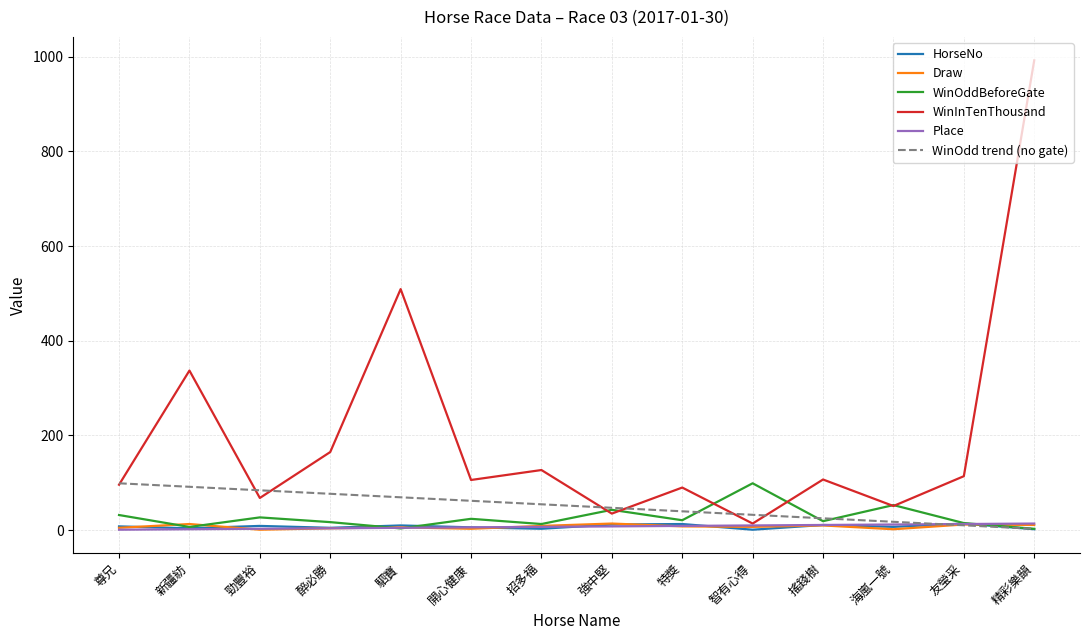

Is it true that WinOdd trend (no gate) equals 91.0 at 招多福?

False